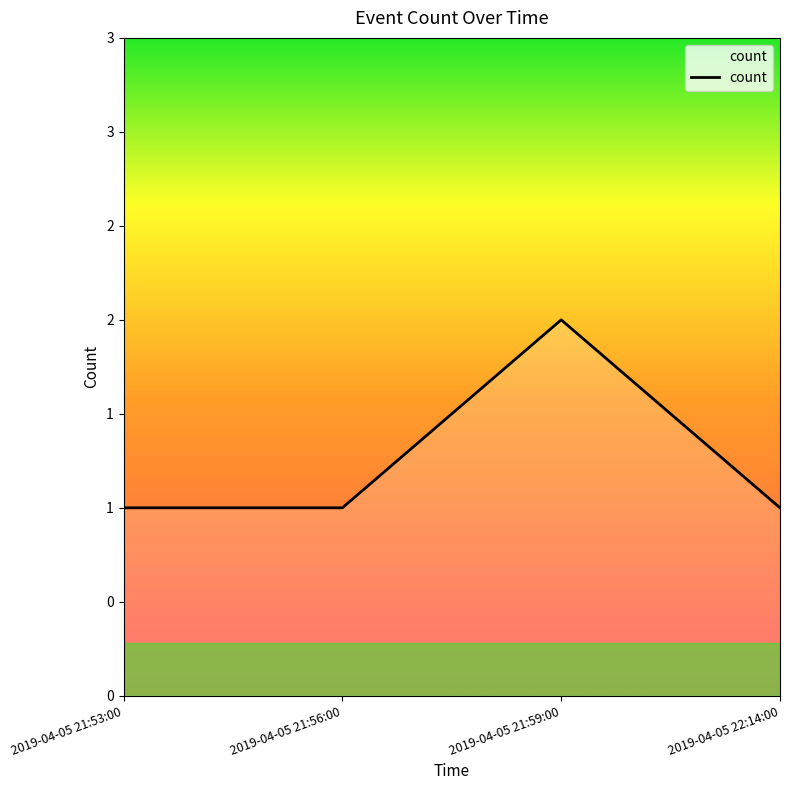

Does the chart have visible grid lines?

No